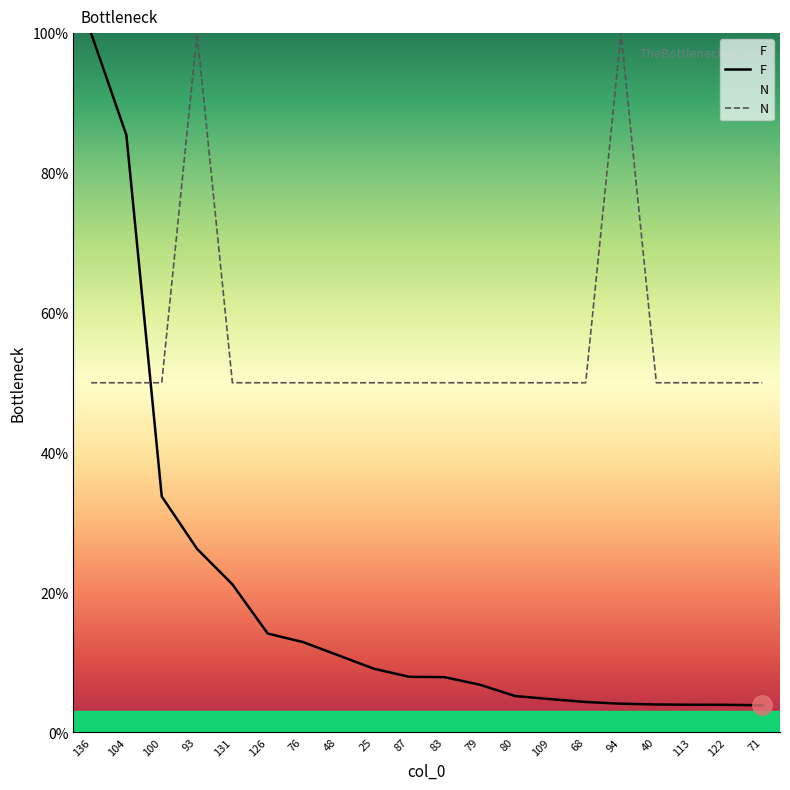

What is the difference between the maximum and second lowest values in the N series?

50.0